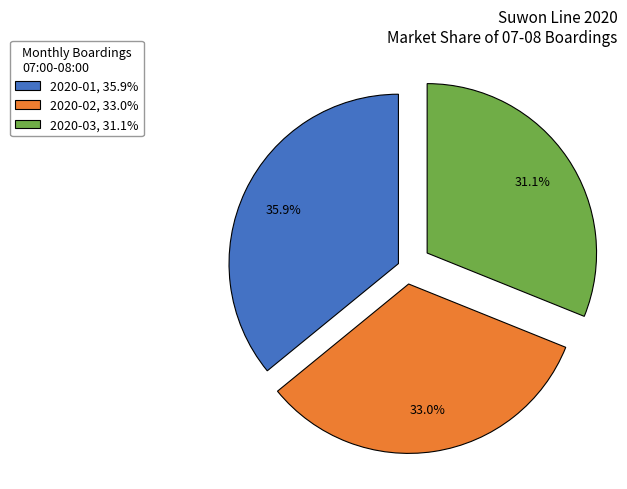

What is the total percentage of 2020-01, 35.9% and 2020-02, 33.0%?

68.9%